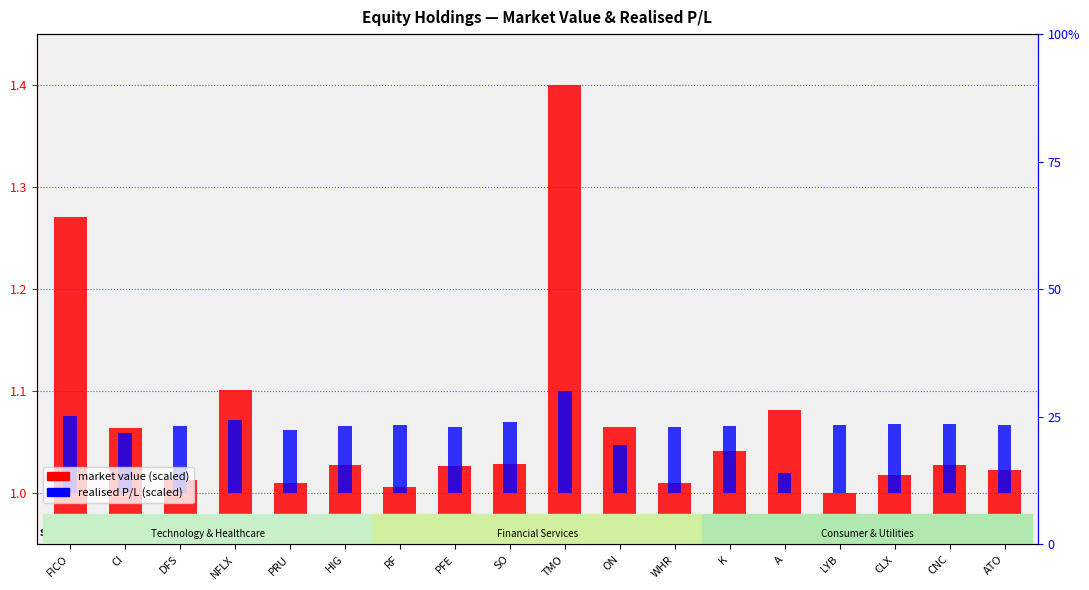

What are all the series names shown in the legend?

market value (scaled), realised P/L (scaled)